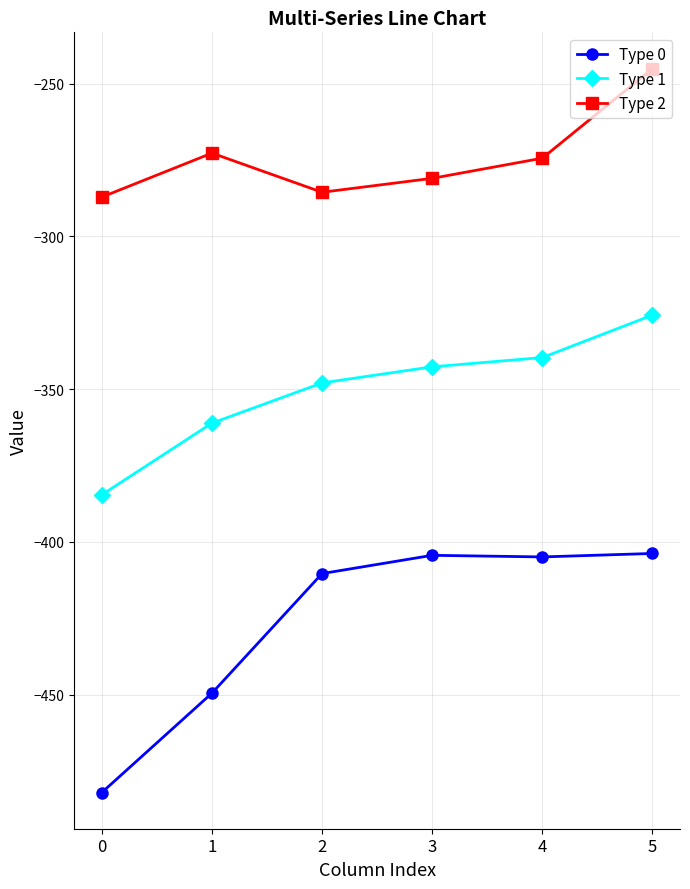

What are all the series names shown in the legend?

Type 0, Type 1, Type 2